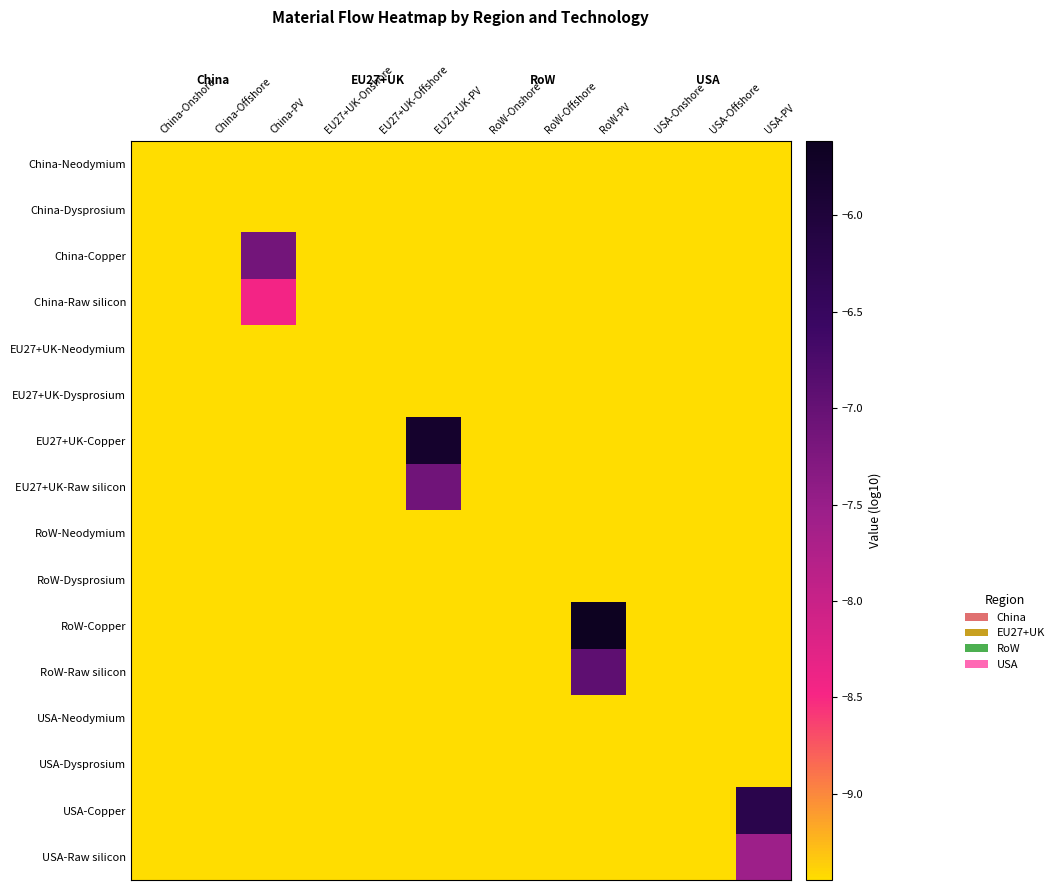

What is the spread (max minus min) of values at EU27+UK-PV?

3.7